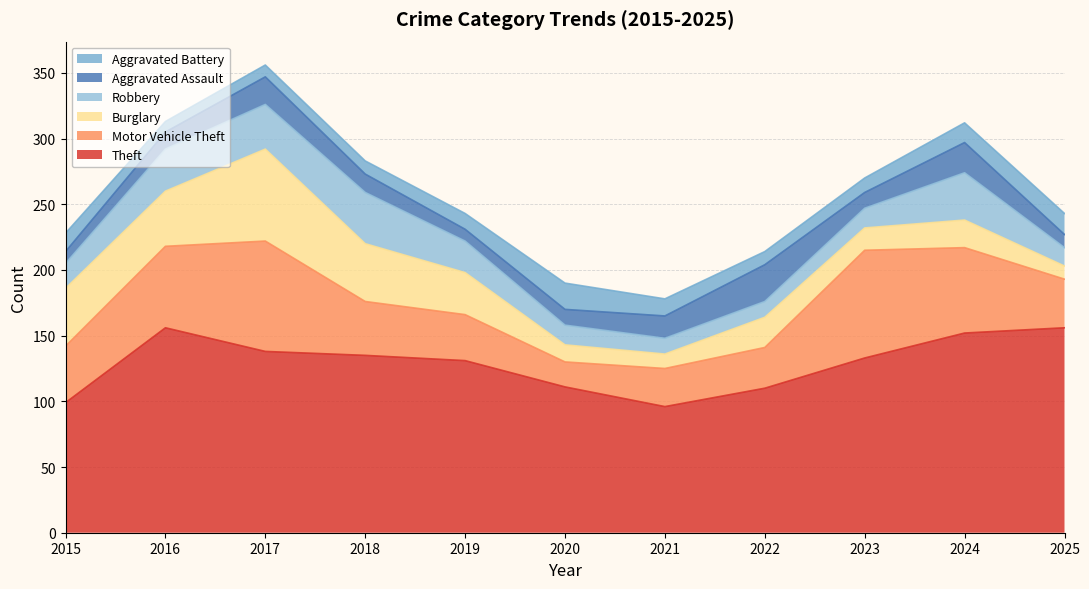

Count the number of categories in the chart.

11